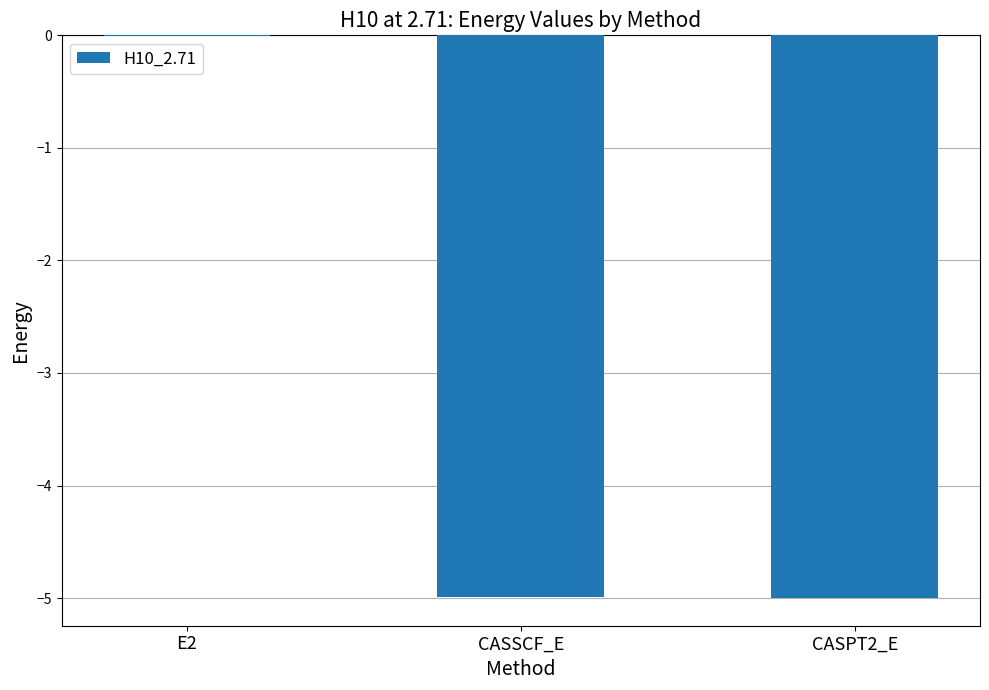

Is it true that the value at CASPT2_E is -2.2?

False